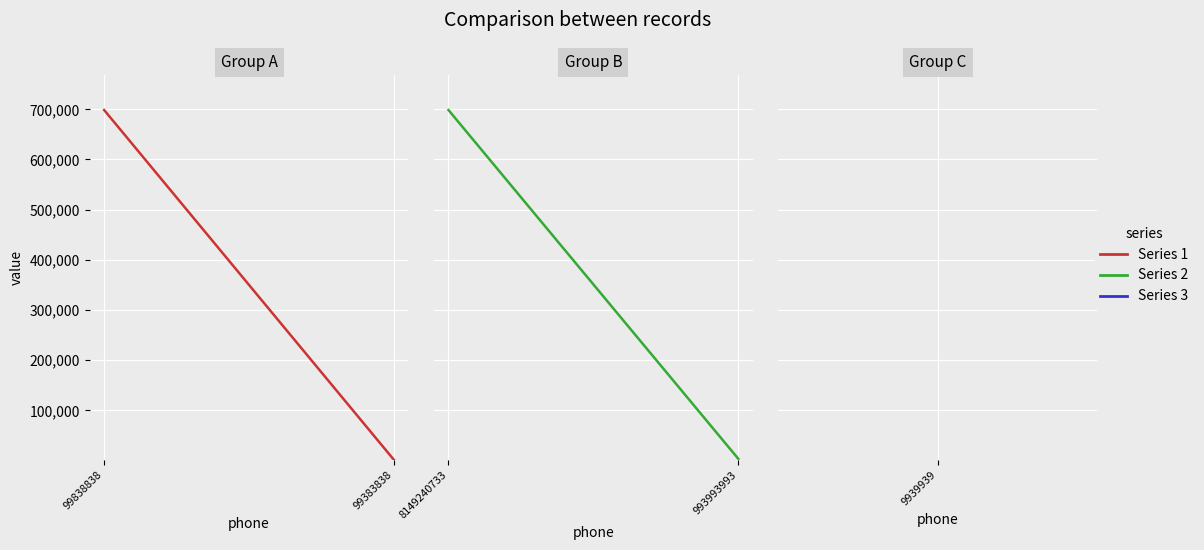

Reading left to right, list all the values displayed in this chart.

Series 1: 698574	1144
Series 2: 698574	3333